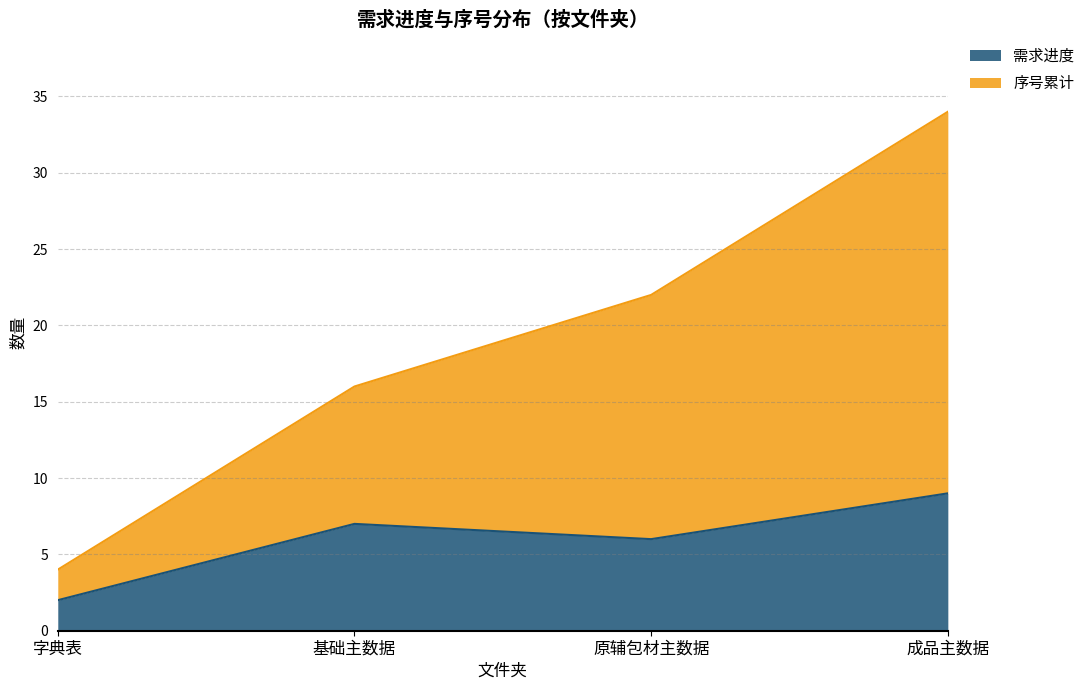

At which label does 需求进度 reach its peak?

成品主数据